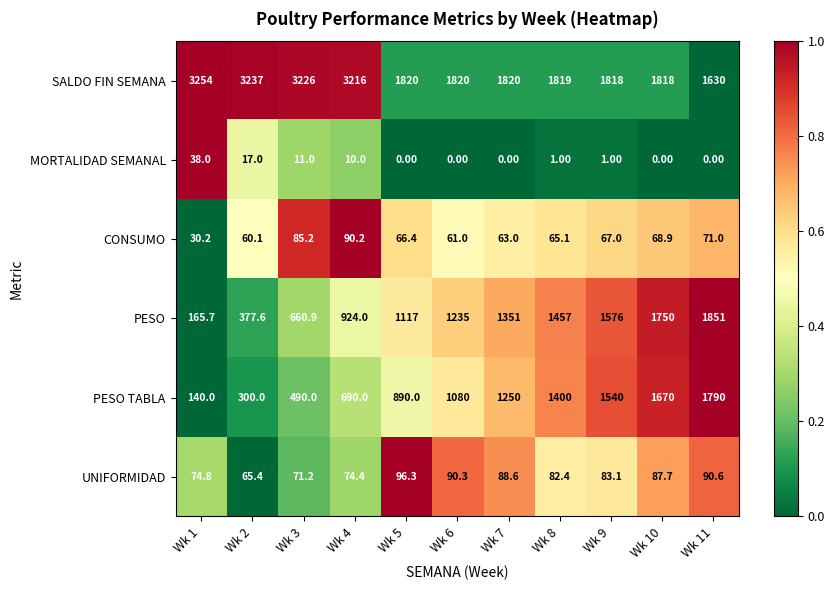

At Wk 5, list the series in order from largest to smallest.

SALDO FIN SEMANA, PESO, PESO TABLA, UNIFORMIDAD, CONSUMO, MORTALIDAD SEMANAL